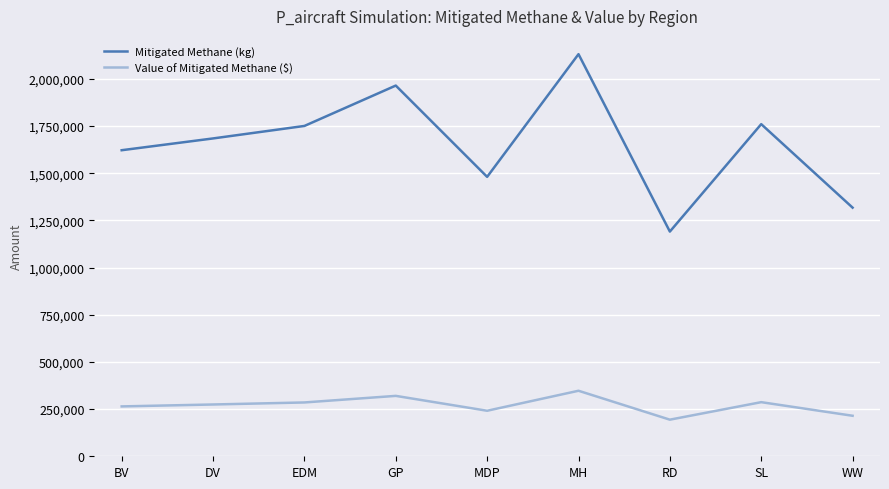

True or false: Mitigated Methane (kg) and Value of Mitigated Methane ($) cross at least once.

False